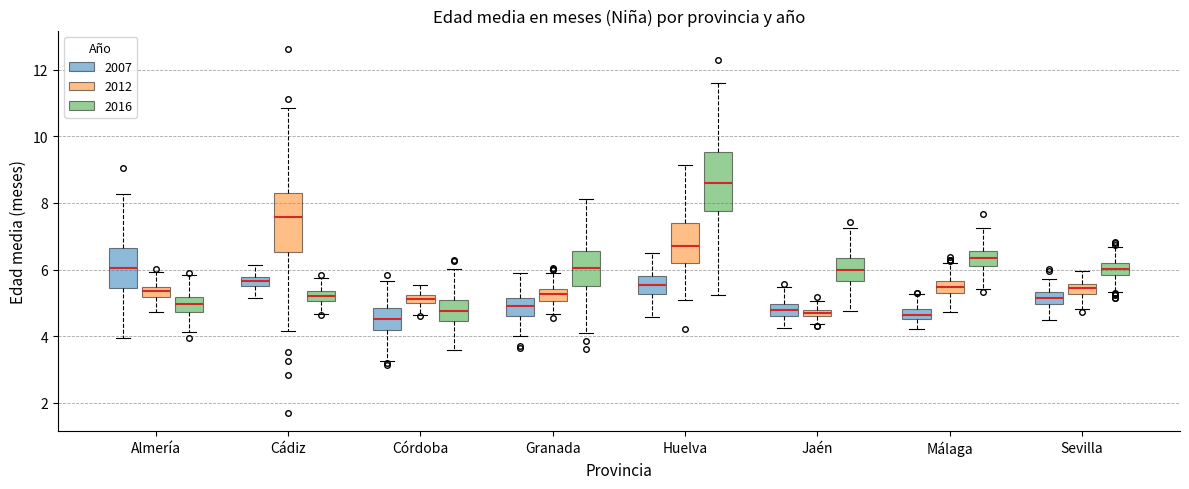

Where does the upper whisker of the box for Málaga (2007) end on the y-axis? The values are not printed on the chart, so give them approximately, as read against the axis.

5.2